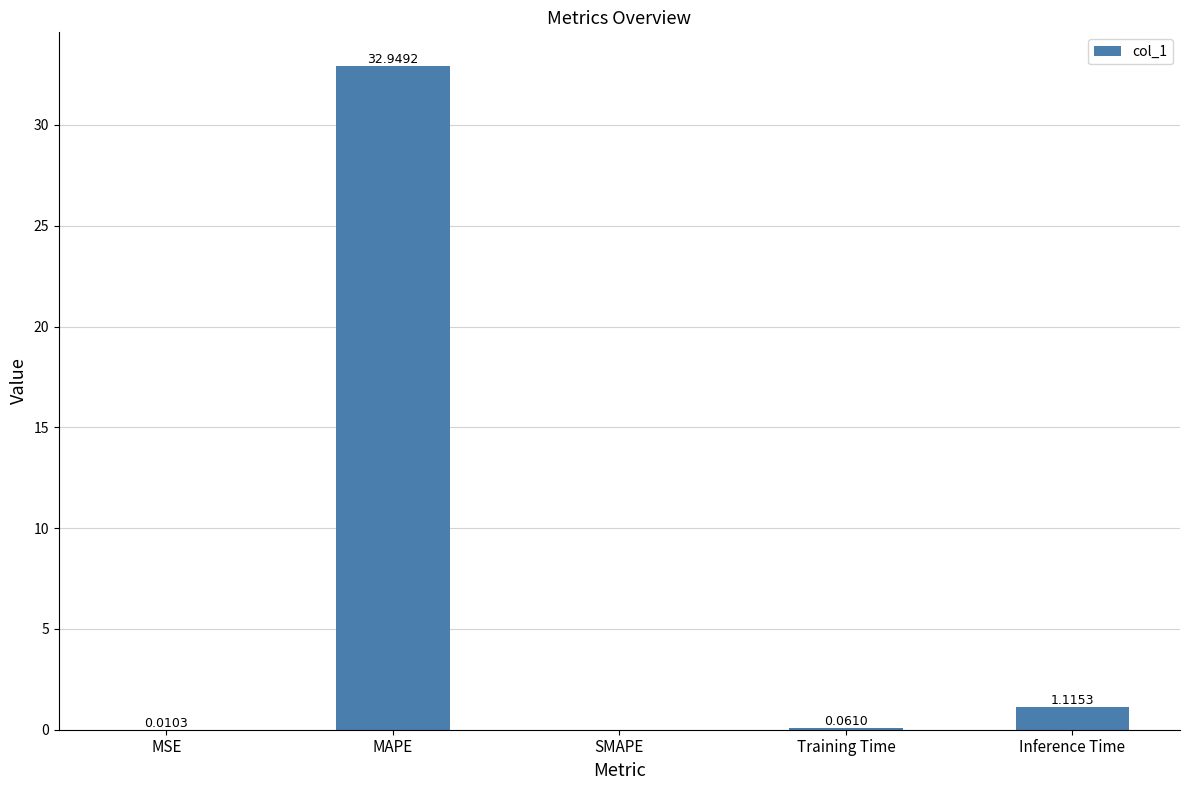

What is the change in value from MSE to Inference Time?

+1.1